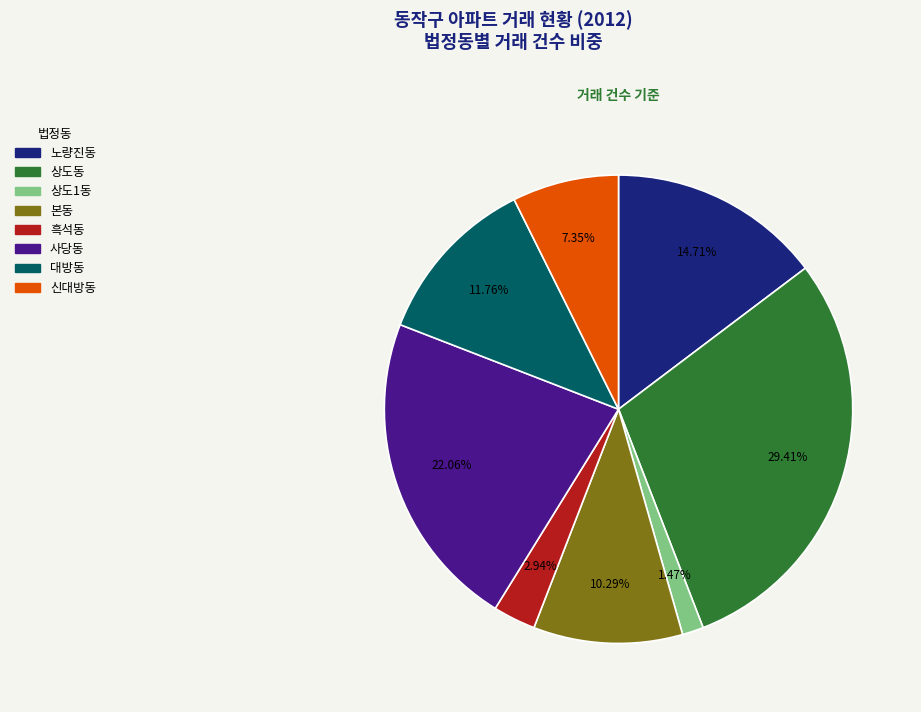

Does any single category account for the majority?

No